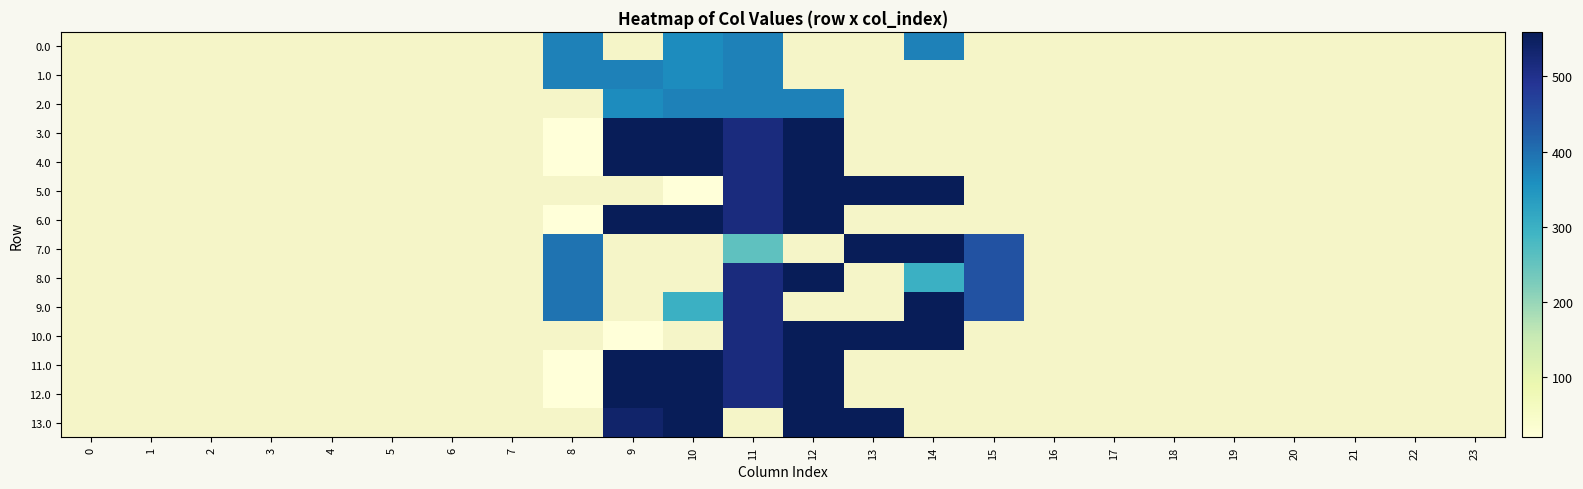

Count the number of data series in this chart.

14